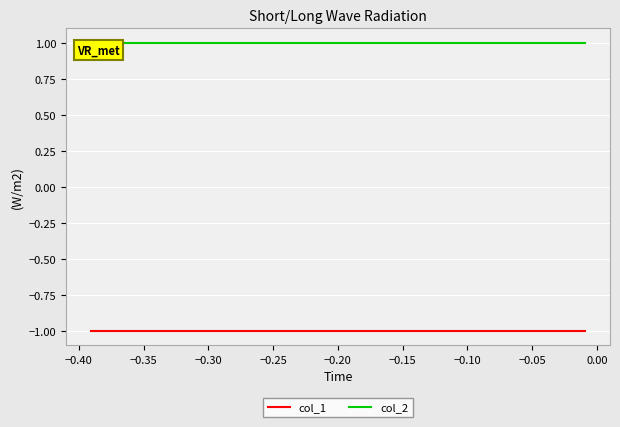

What is the average value of the col_1 series?

-1